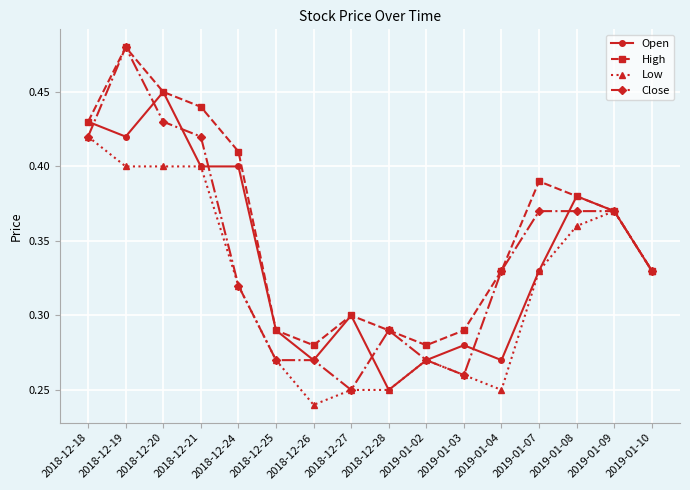

What is the label of the 16th point from the right?

2018-12-18